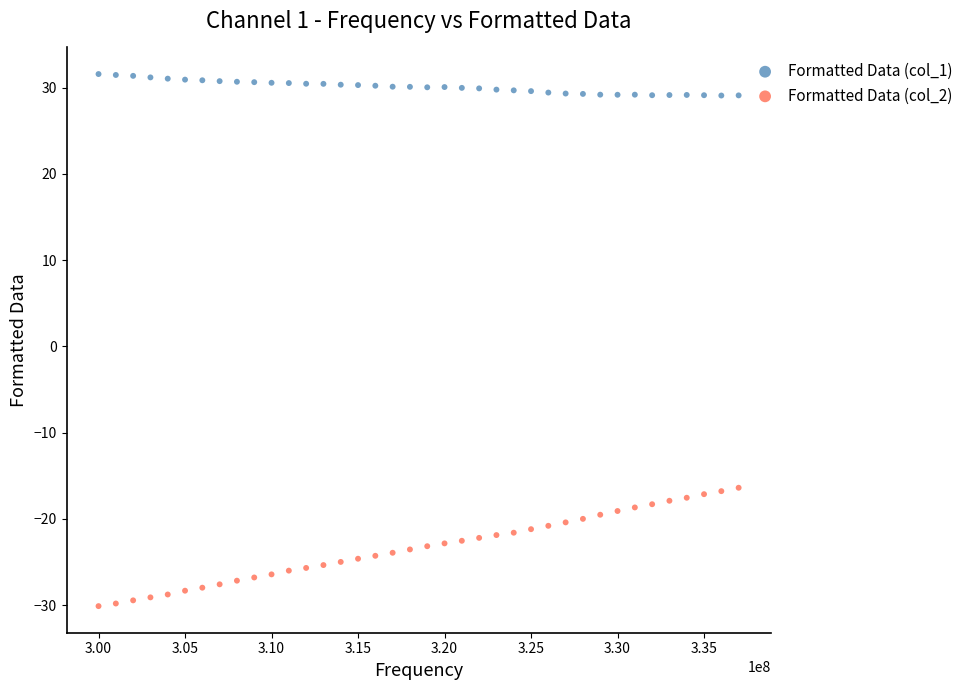

What are all the series names shown in the legend?

Formatted Data (col_1), Formatted Data (col_2)